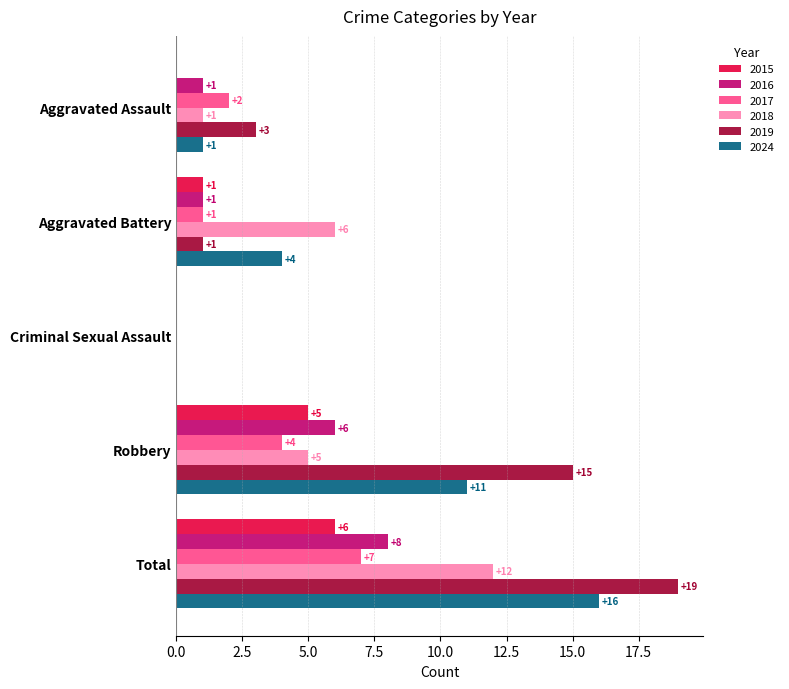

Where is 2016 nearest to the value 4?

Robbery